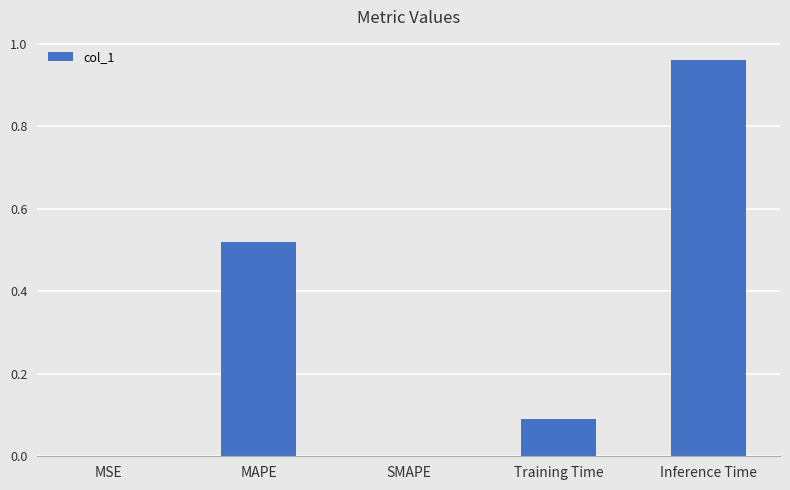

Which label corresponds to the largest value in the chart?

Inference Time